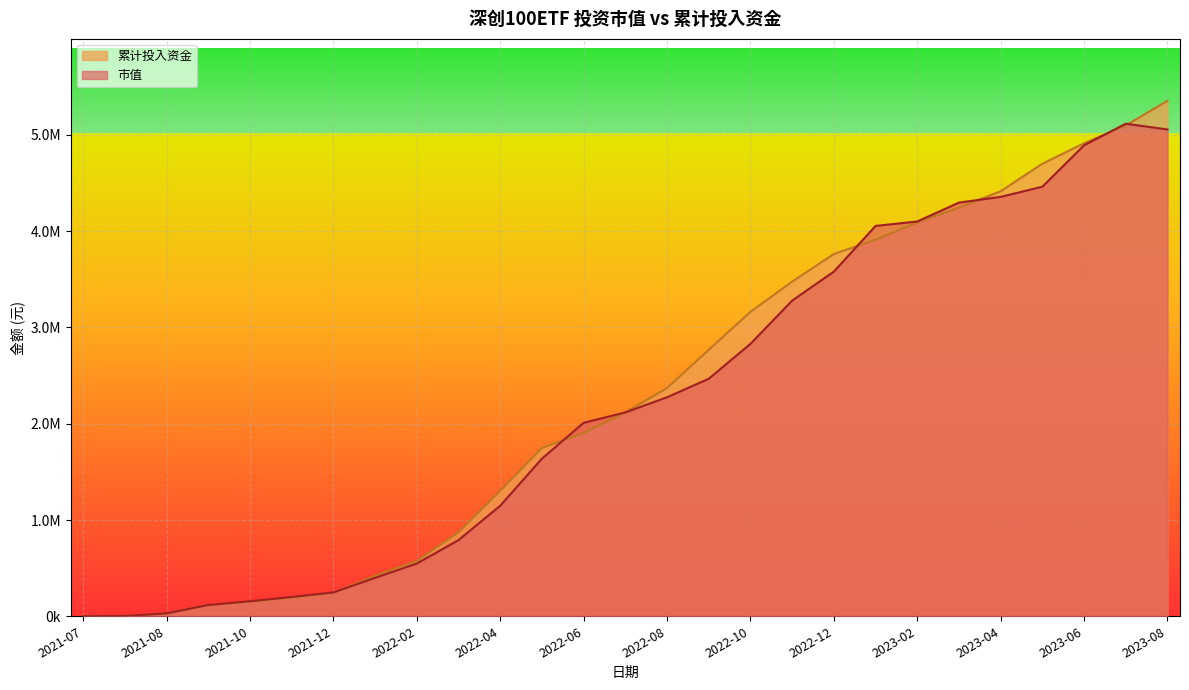

What is the average value of the 累计投入资金 series?

2295049.3